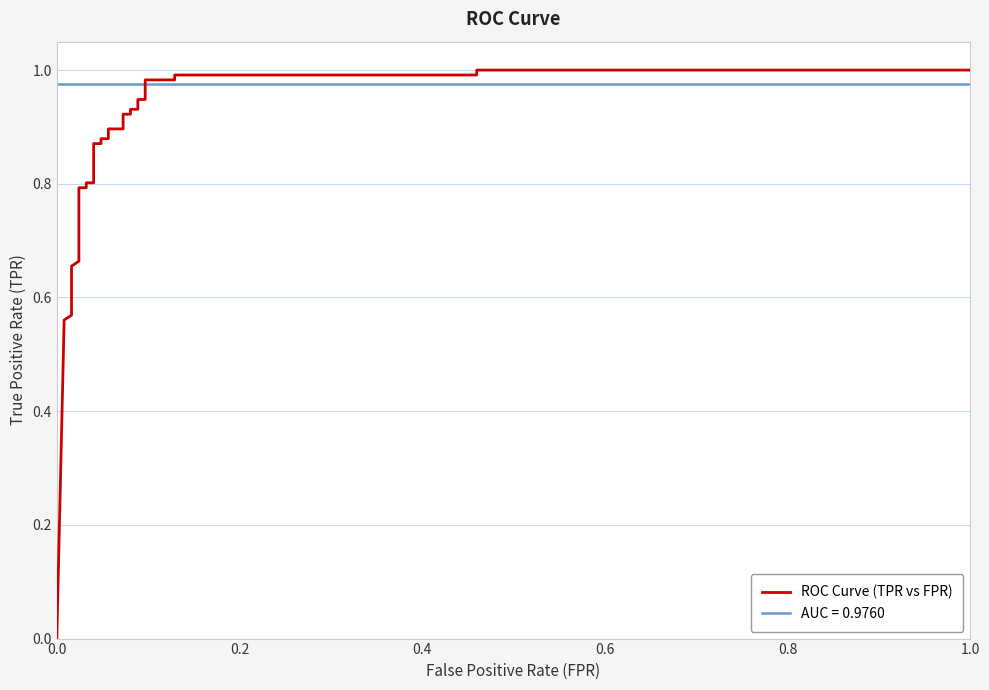

Is this an area chart (filled region under the line)?

No